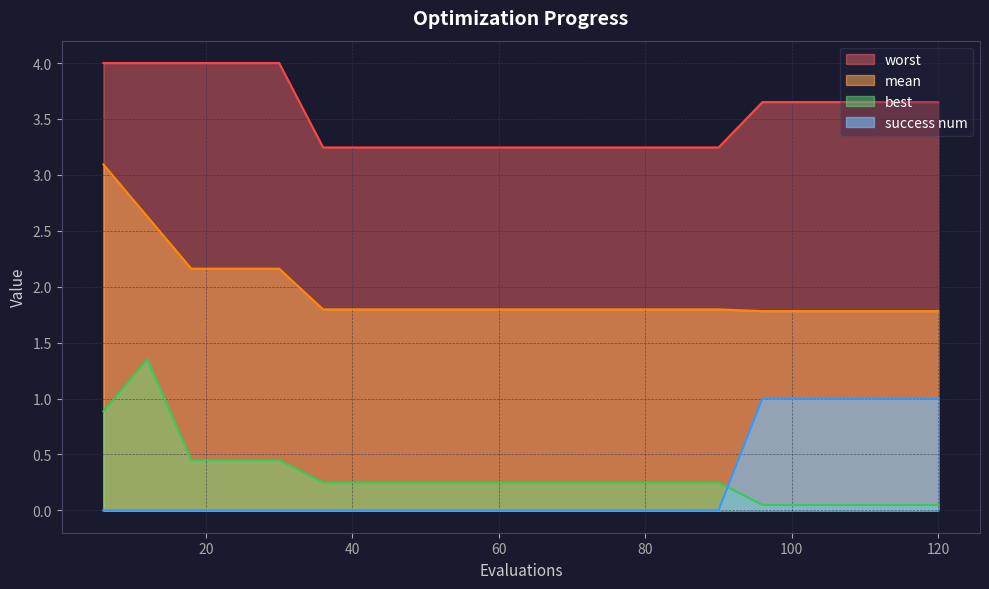

At which category is the sum across all series the highest?

6